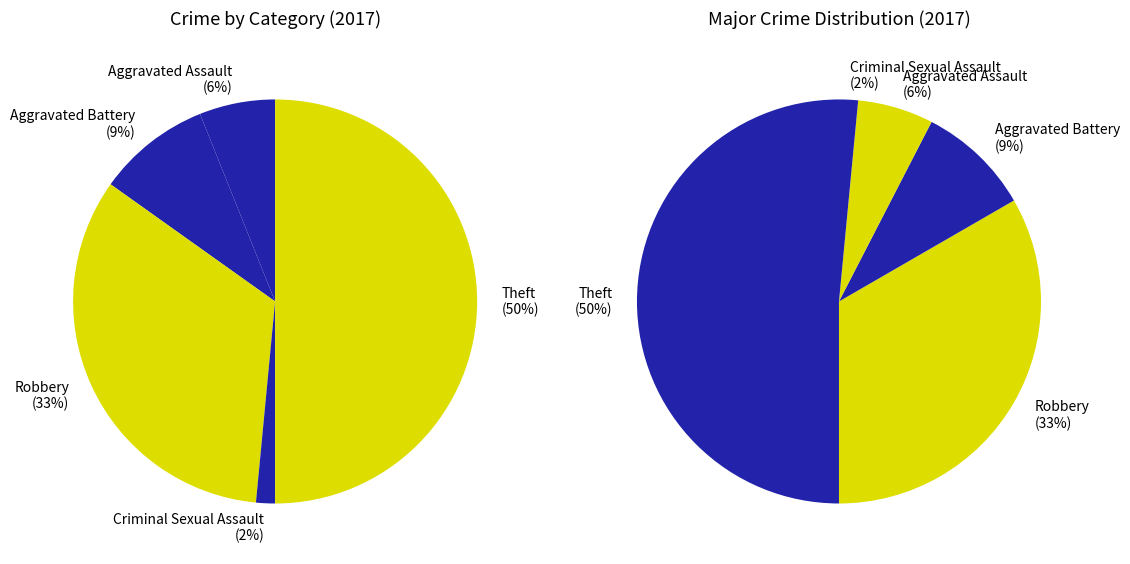

To the nearest percent, what is the difference between the Theft and Aggravated Battery slice percentages?

41%